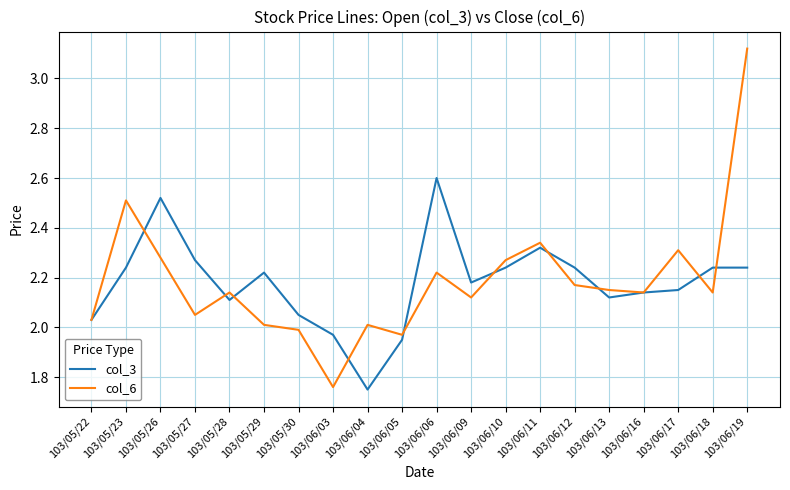

Rank the series by their maximum value, from lowest to highest.

col_3, col_6